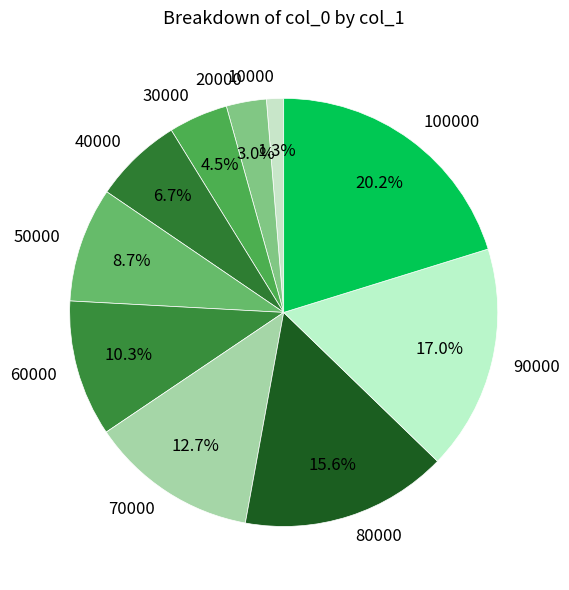

To the nearest percent, what portion does 10000 represent?

1%